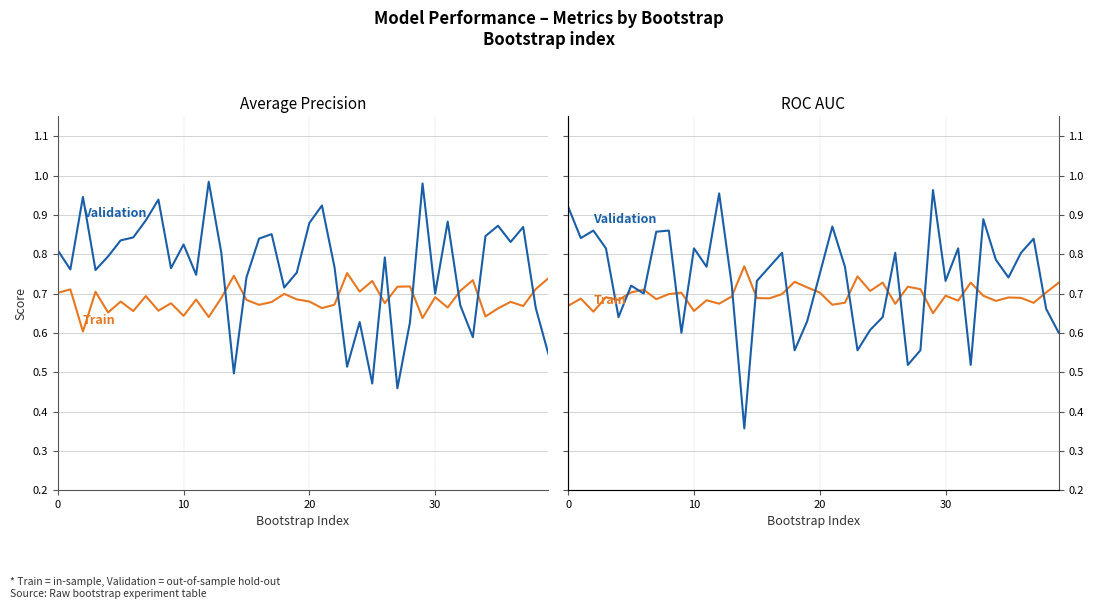

Which series has the widest spread of values?

Validation